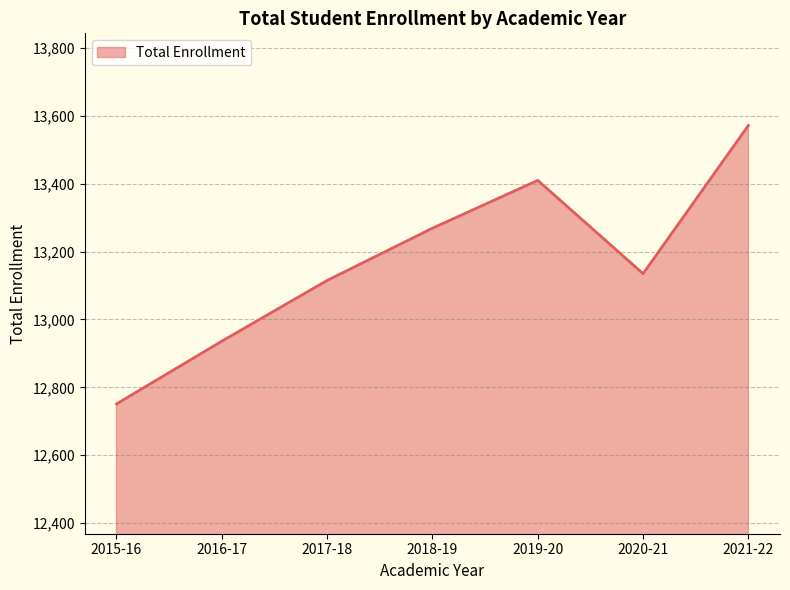

Where is the first local maximum?

2019-20